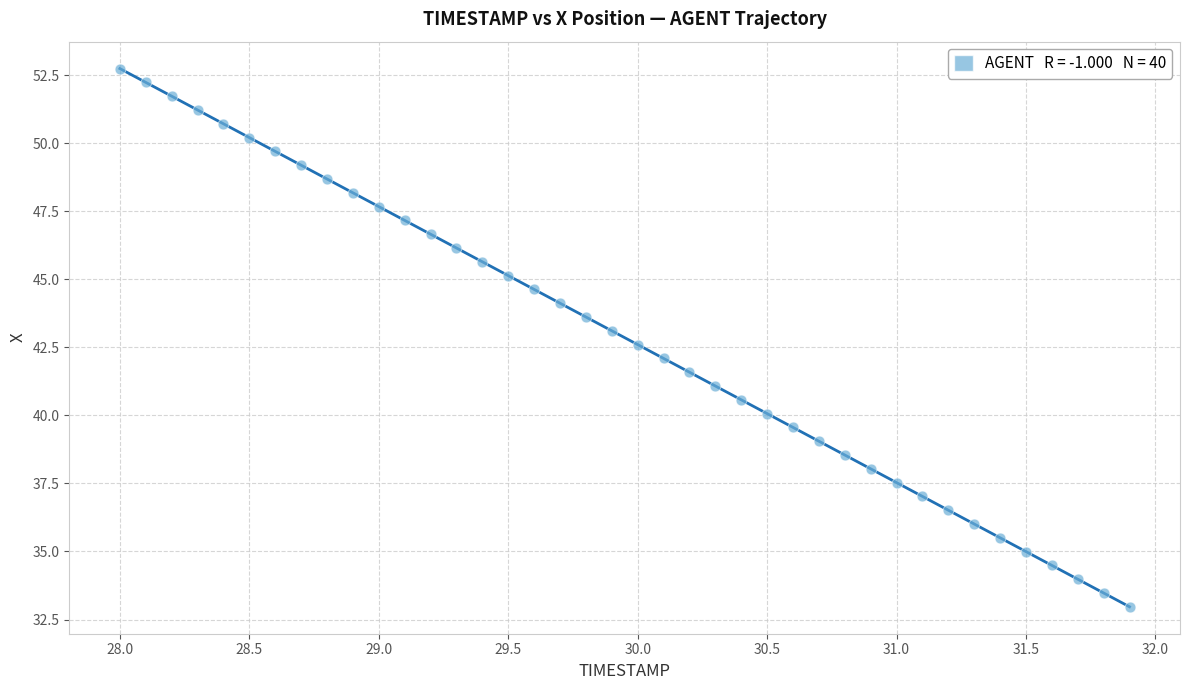

What is the range of X values (max minus min)?

3.9